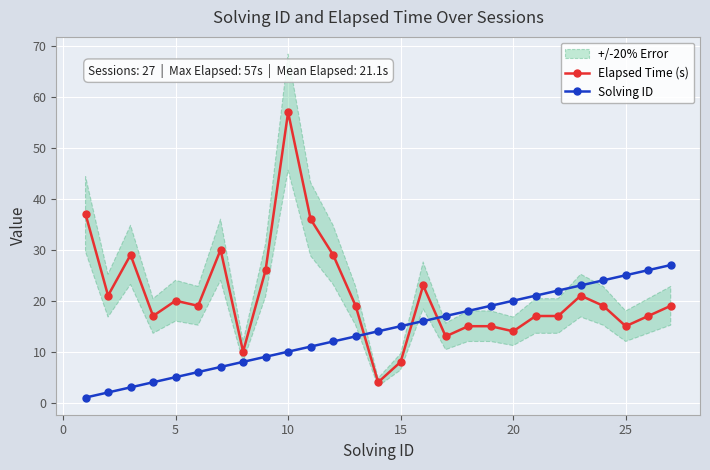

What is the value of the Solving ID point at the 11th from the left?

4